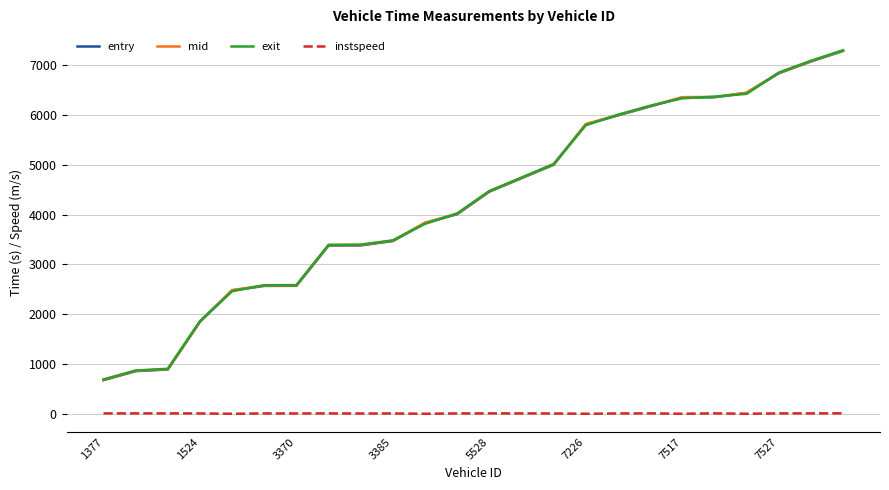

True or false: instspeed and mid cross at least once.

False